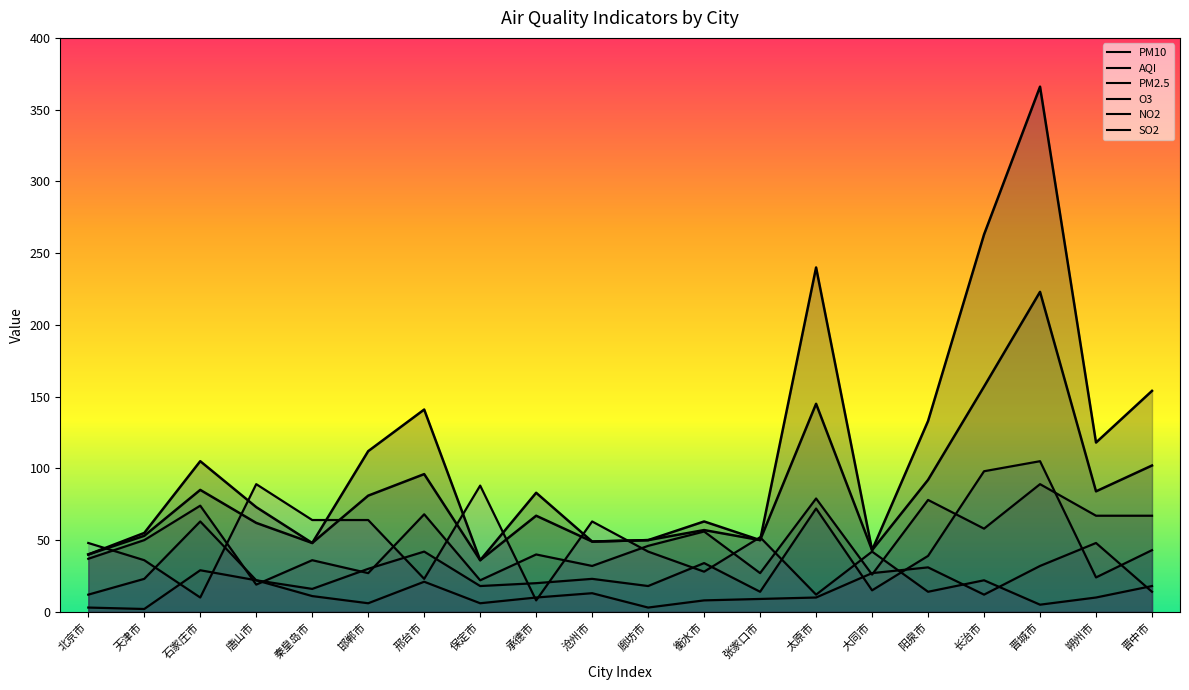

True or false: NO2 and AQI cross at least once.

False